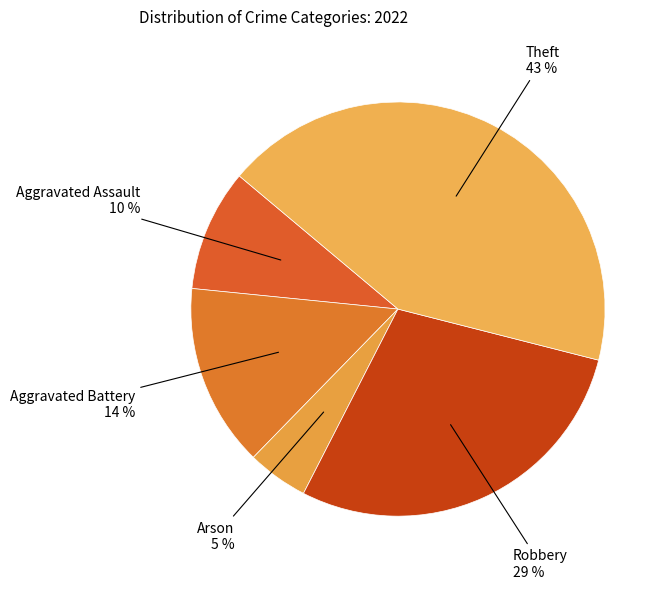

To the nearest percent, what is the average slice percentage?

20%